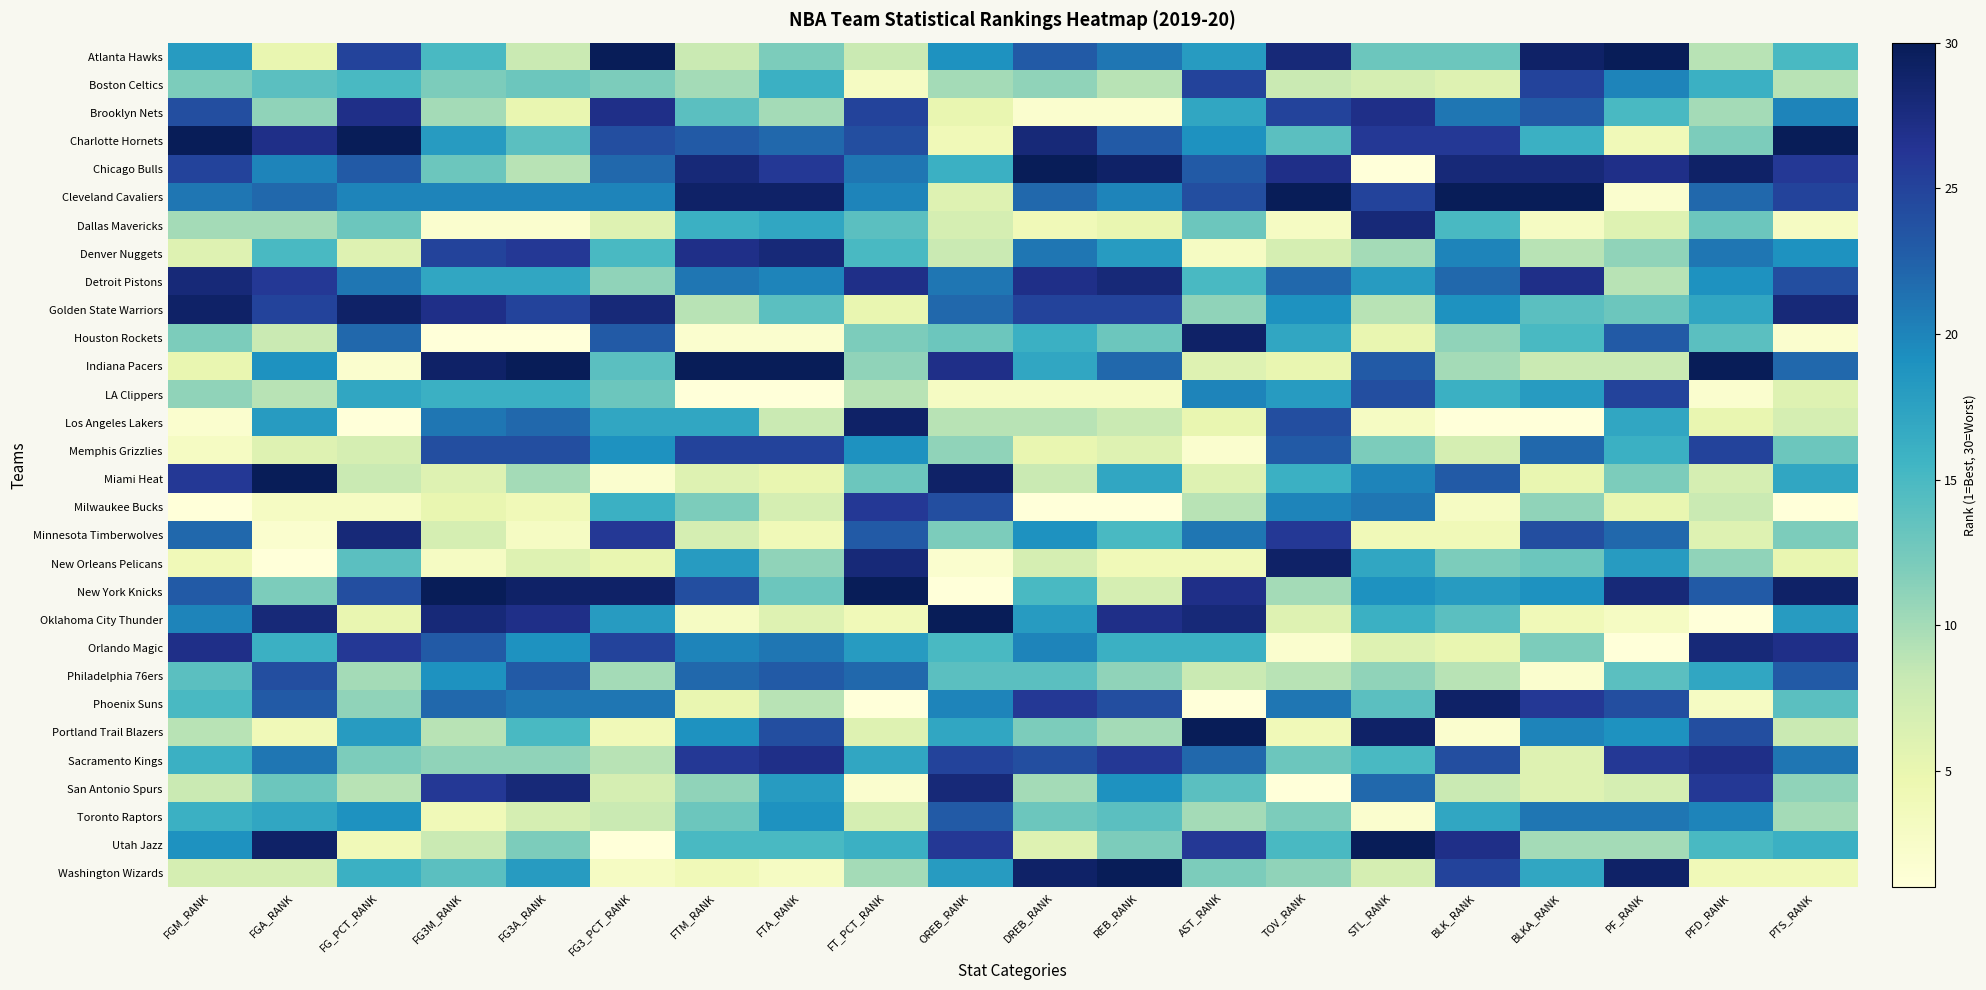

Between DREB_RANK and PFD_RANK, which is larger?

DREB_RANK